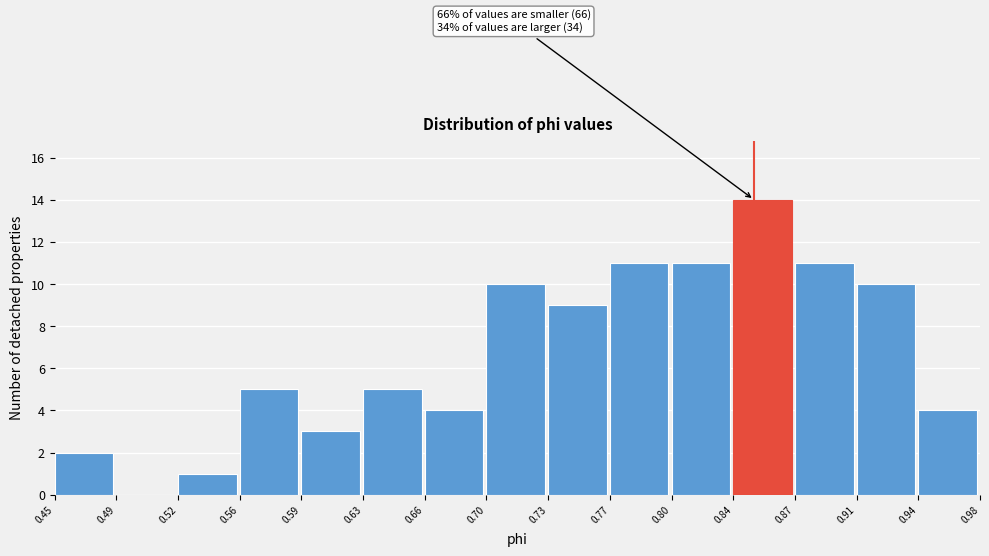

Over which range of the x-axis is the bar tallest?

0.84 to 0.87